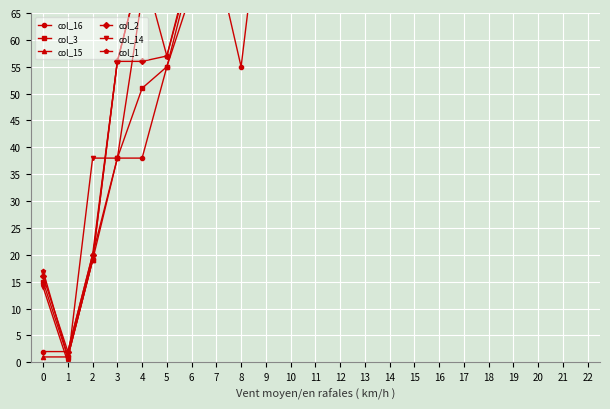

How many data points does each series have?

21